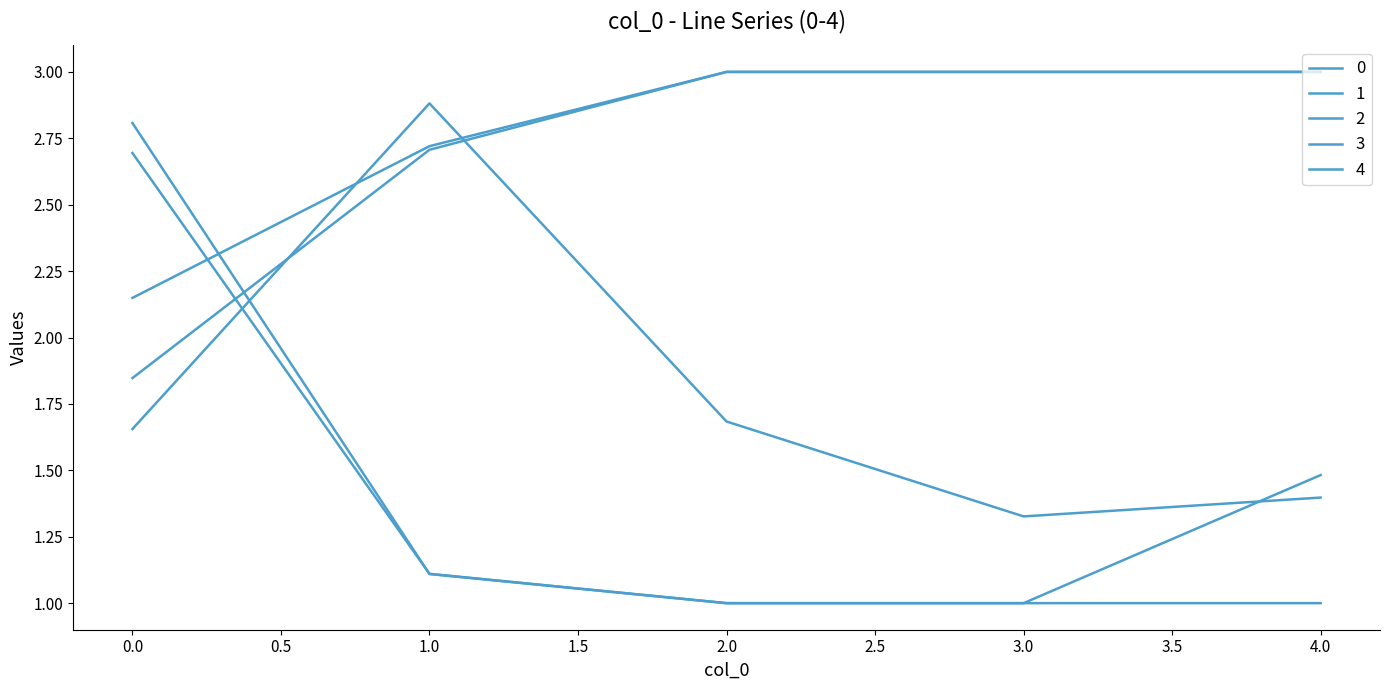

Is this an area chart (filled region under the line)?

No